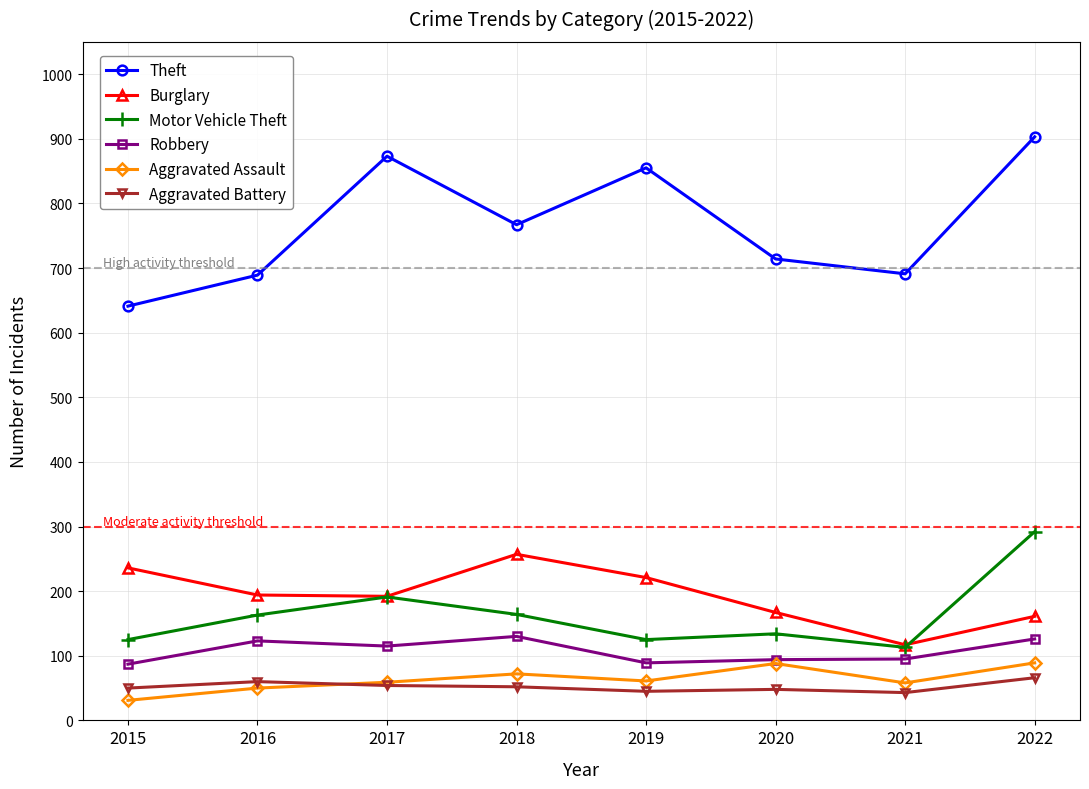

Between 2020 and 2022, which series saw the biggest shift?

Theft